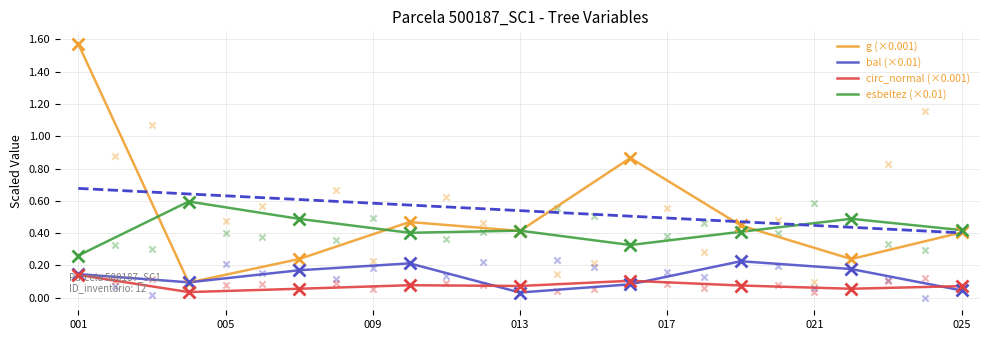

Which series reaches the maximum Y coordinate?

g (×0.001)